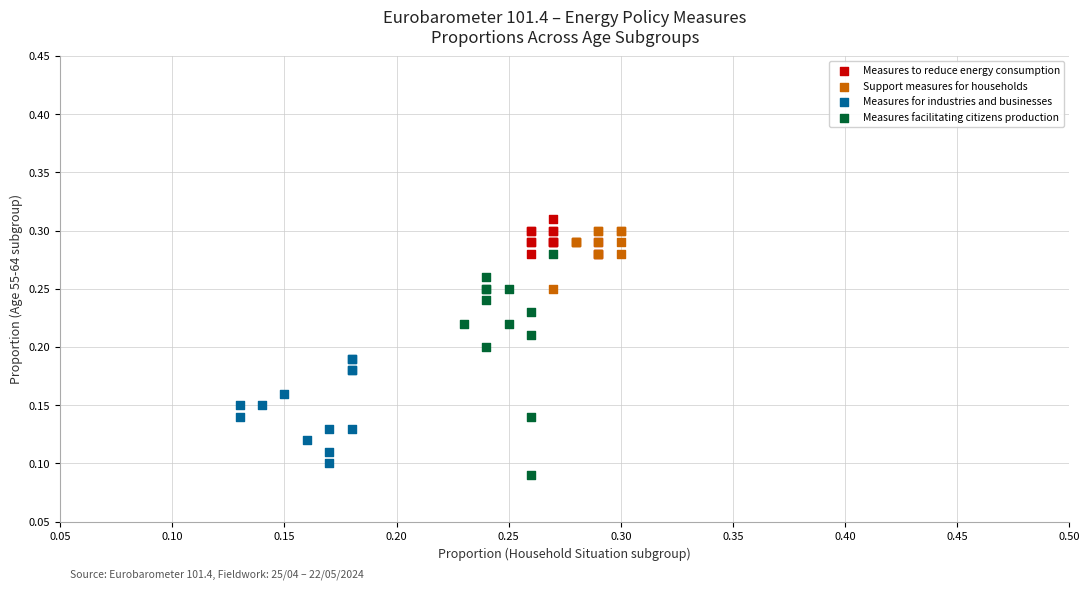

What are all the series names shown in the legend?

Measures to reduce energy consumption, Support measures for households, Measures for industries and businesses, Measures facilitating citizens production